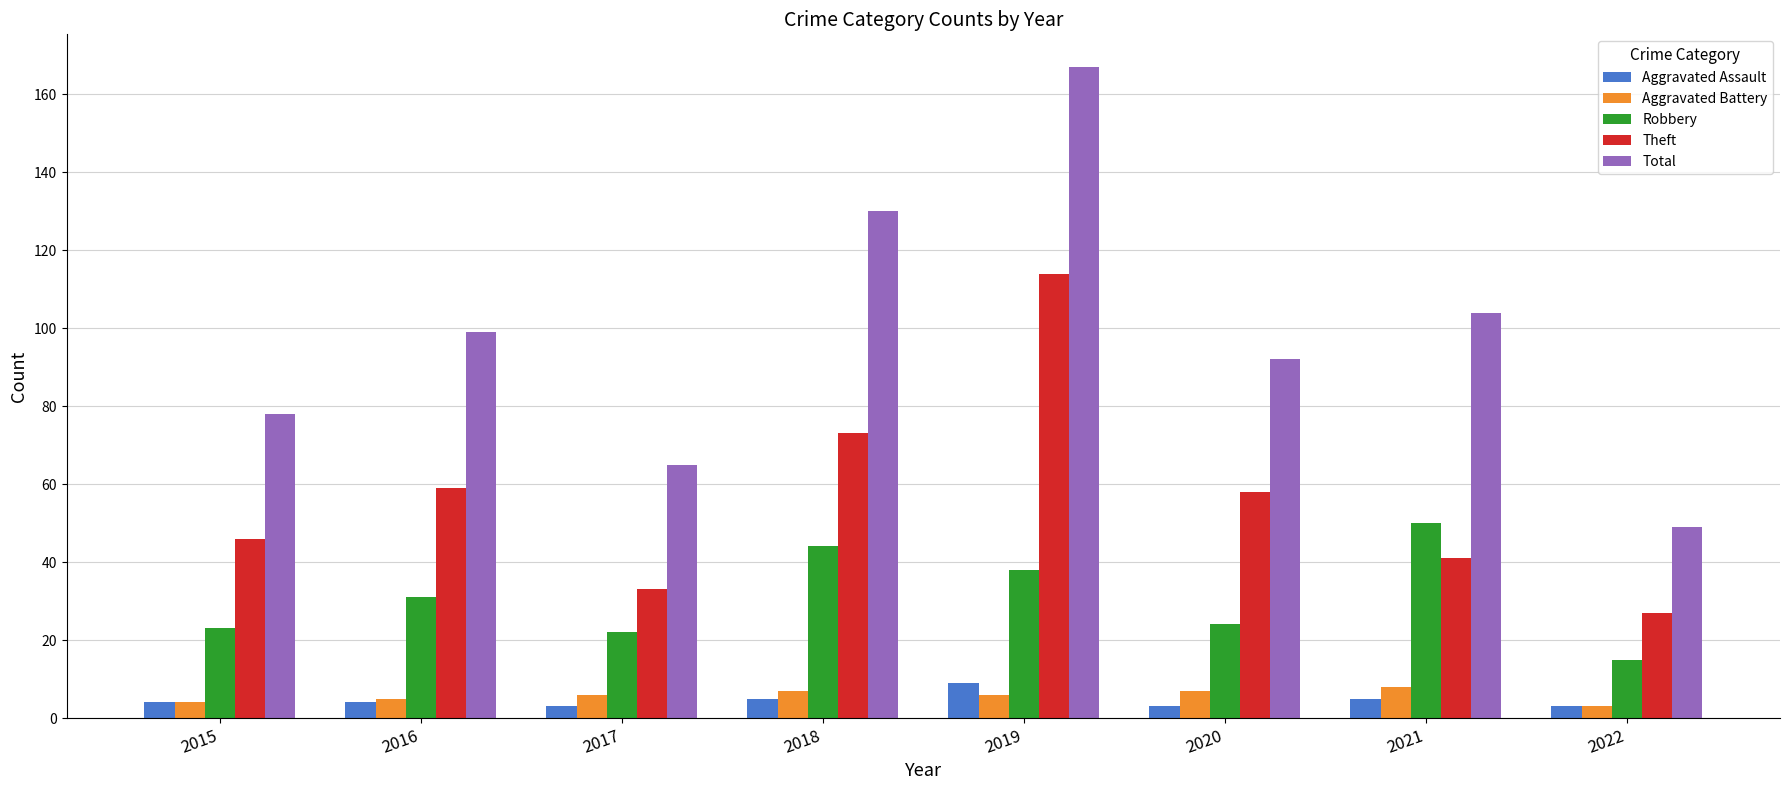

What is the difference between the highest and lowest values at 2017?

62